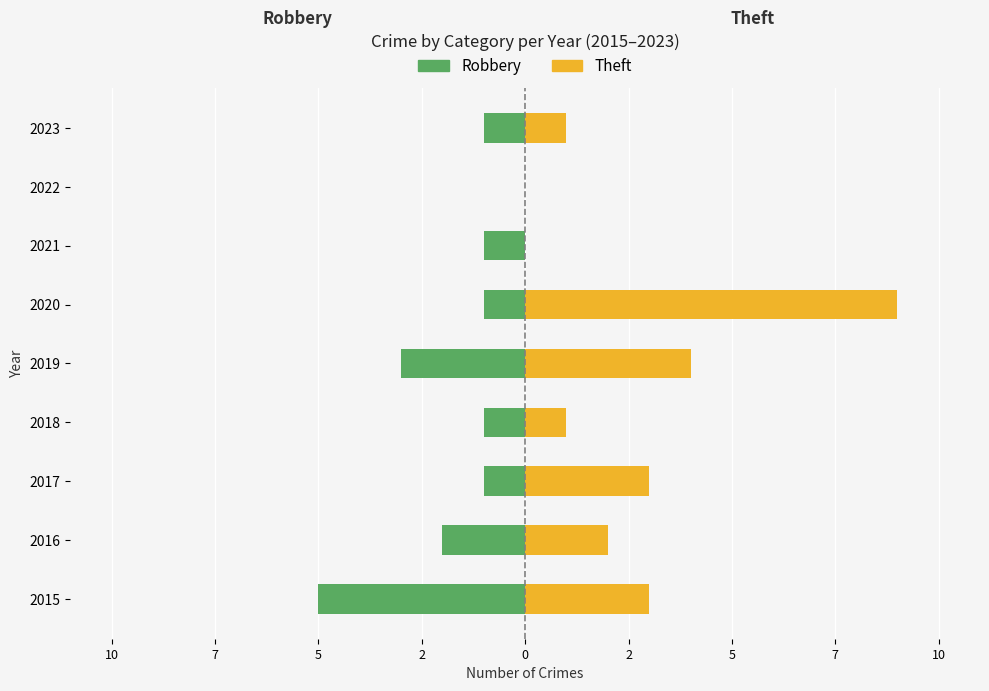

Reading left to right, extract all data points from this chart.

Robbery: -5	-2	-1	-1	-3	-1	-1	0	-1
Theft: 3	2	3	1	4	9	0	0	1